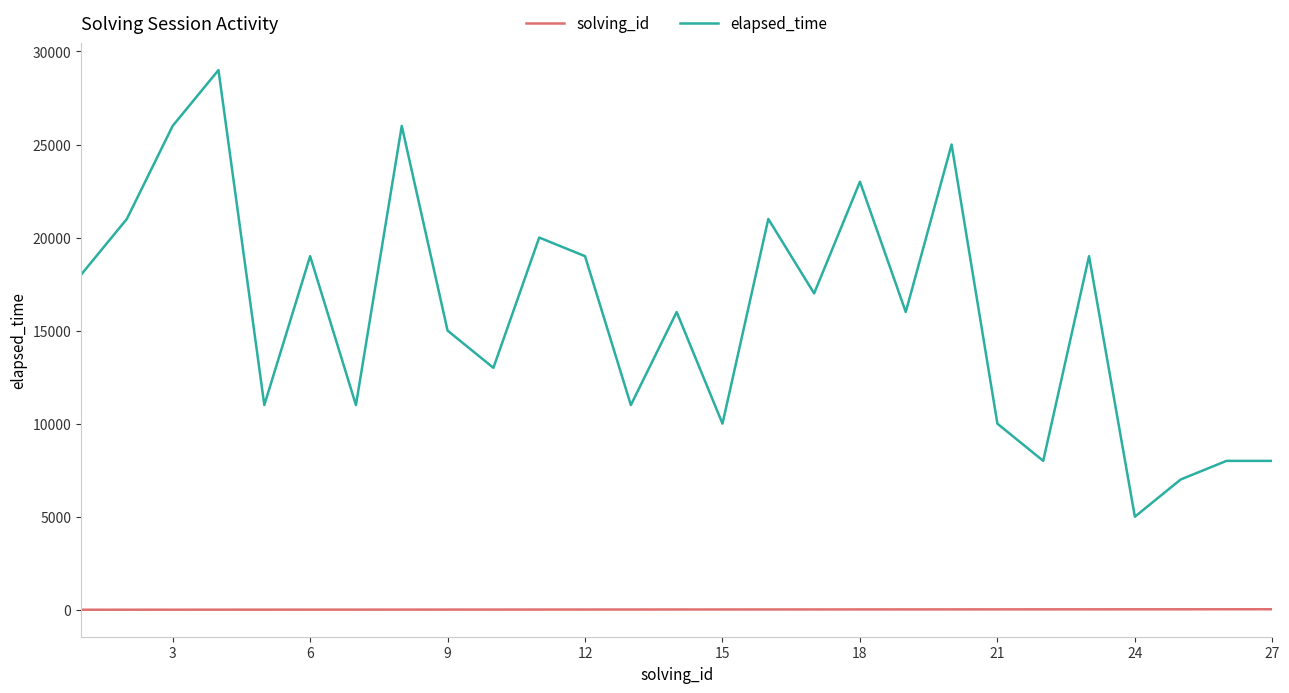

List the series in order of their peak value, highest first.

elapsed_time, solving_id